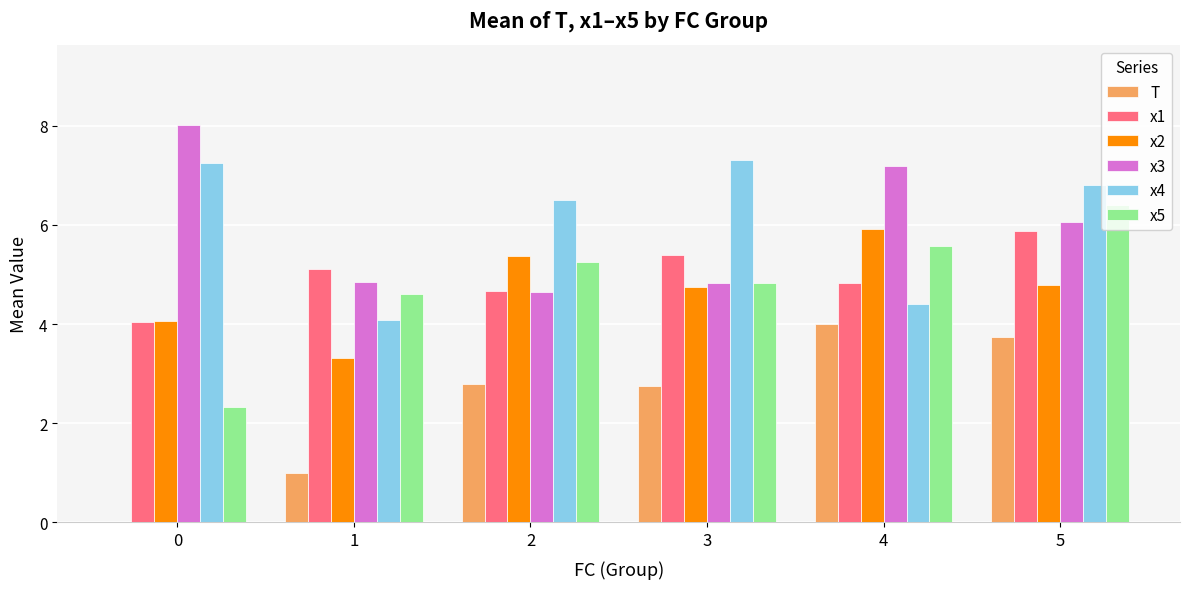

What is the spread (max minus min) of values at 3?

4.6